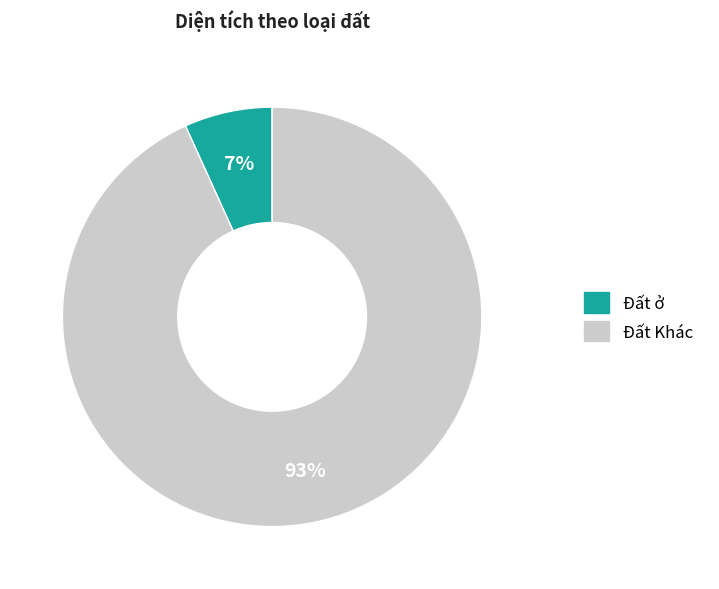

Is there a majority slice in this chart?

Yes